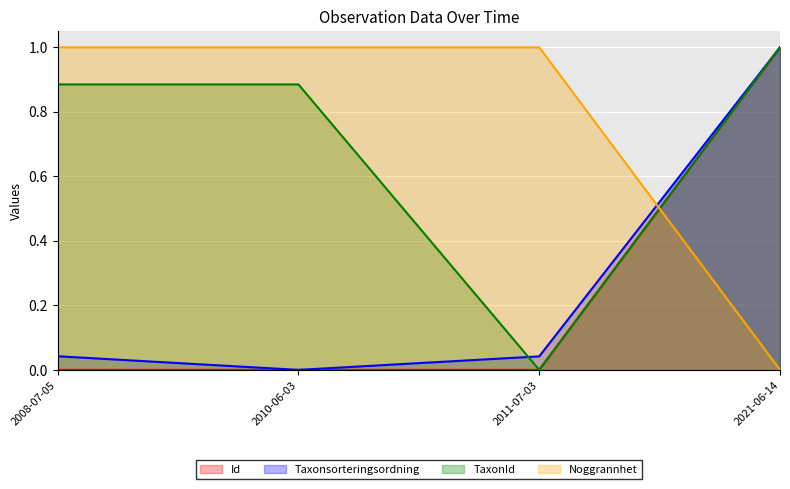

What is the sum of the TaxonId values at 2010-06-03 and 2011-07-03?

0.9